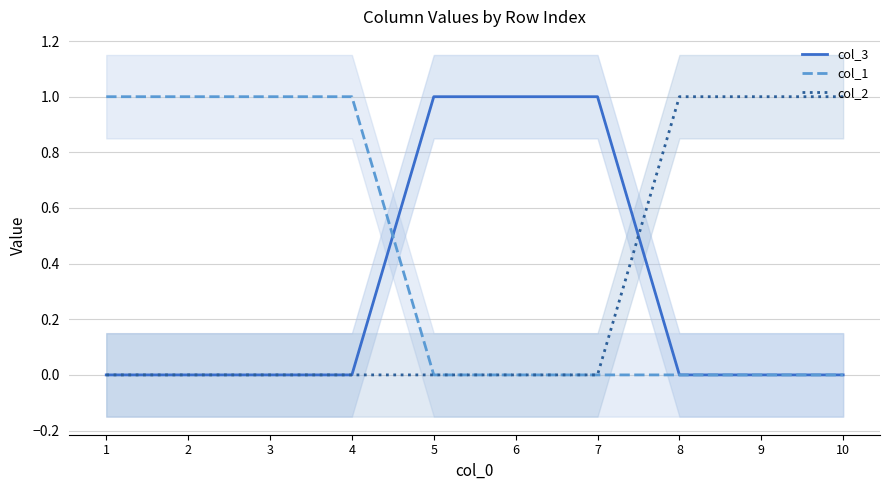

What is the sum of all col_1 values?

4